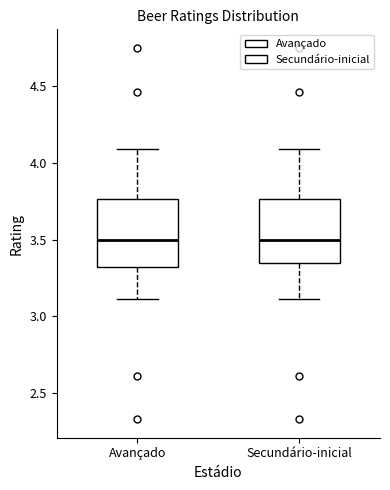

Reading left to right, read every box against the y-axis: the position of its median line, the range the box covers, and the ends of its whiskers. The values are not printed on the chart, so give them approximately, as read against the axis.

Avançado: median 3.50, box 3.30 to 3.75, whiskers 3.10 to 4.10
Secundário-inicial: median 3.50, box 3.35 to 3.75, whiskers 3.10 to 4.10